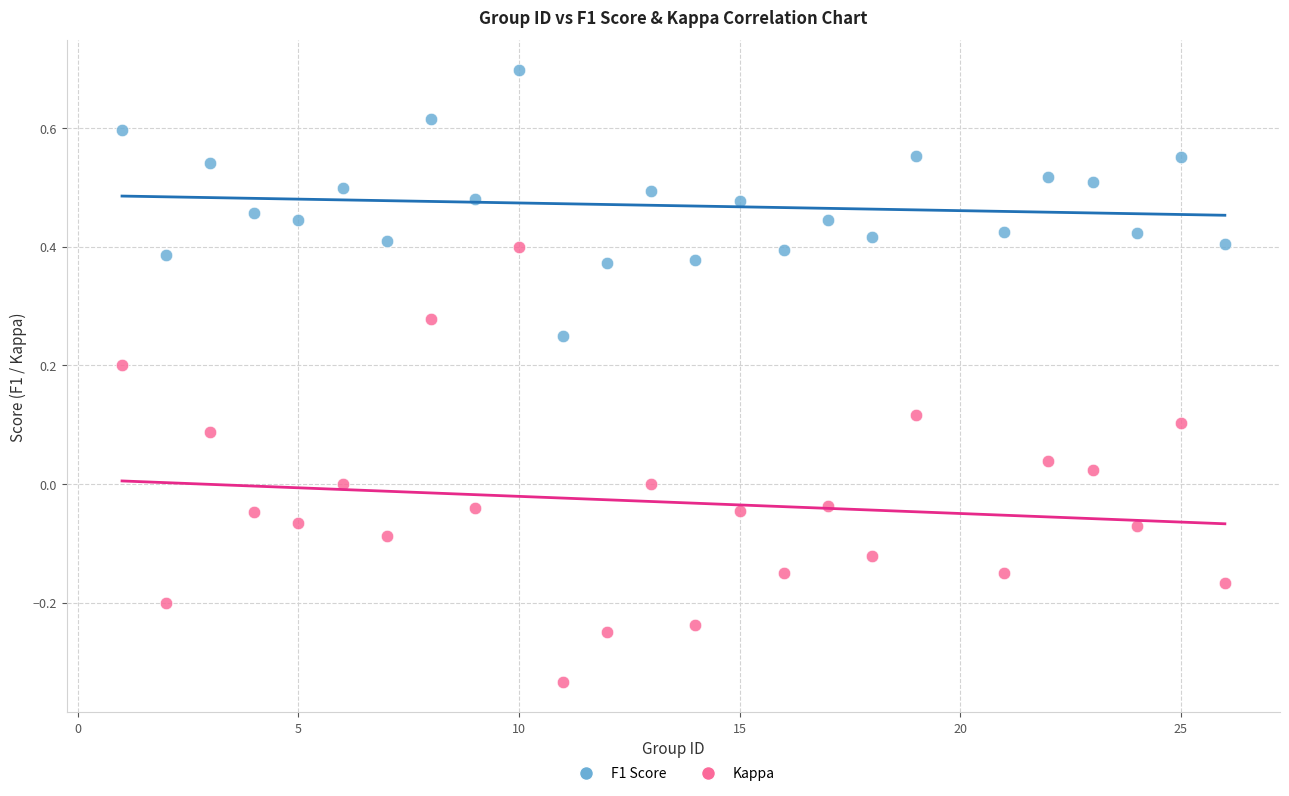

Which series has the largest Y range (max minus min)?

Kappa